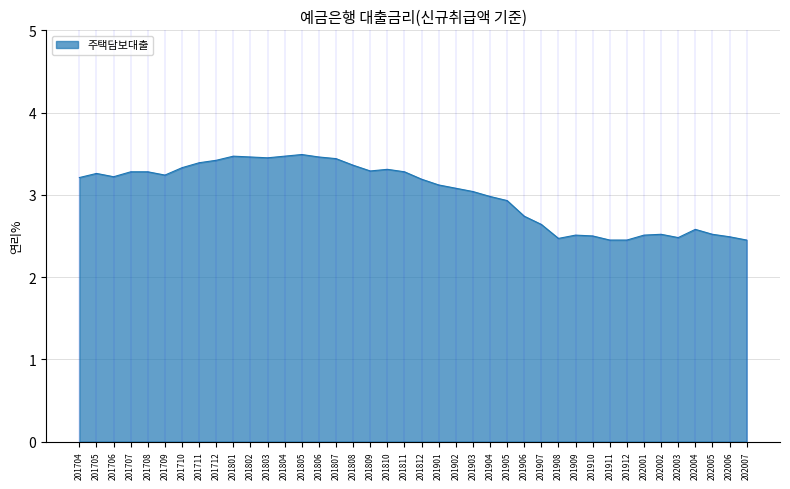

Read the value at 201904.

3.0